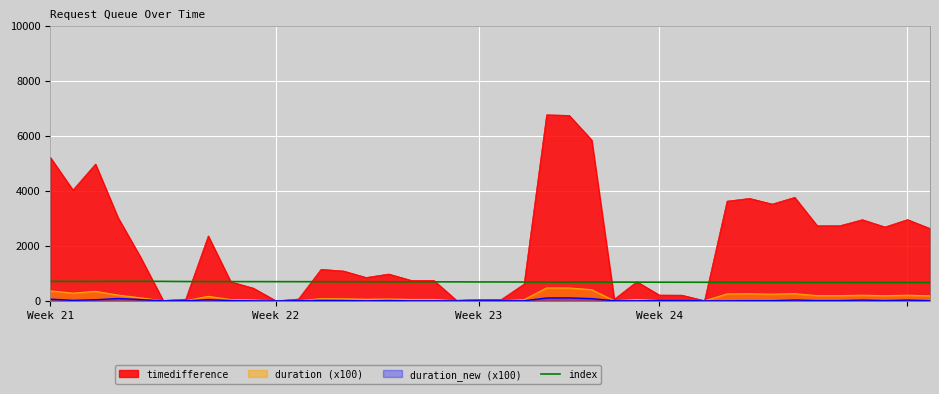

What is the minimum value for index?

666